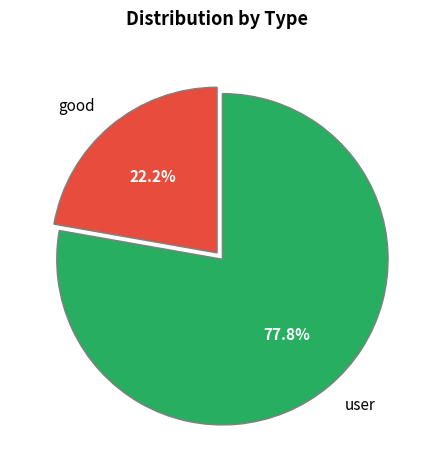

Which category has the biggest portion of the pie?

user